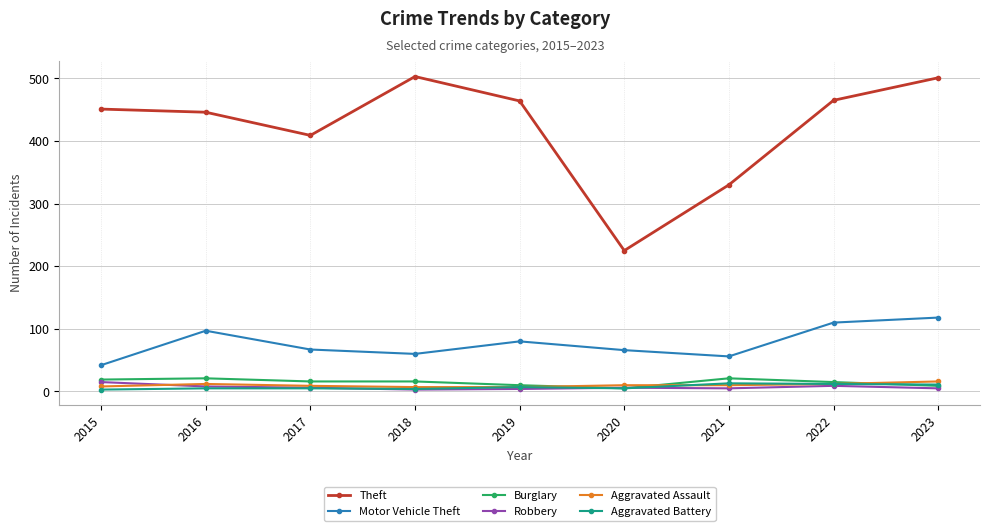

What is the minimum value for Theft?

225